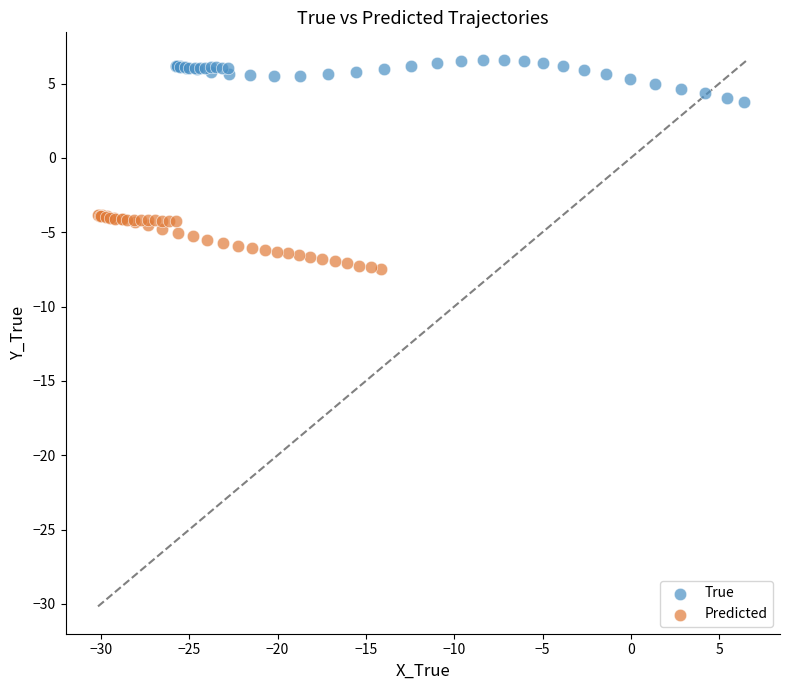

Which series contains the highest Y value?

True